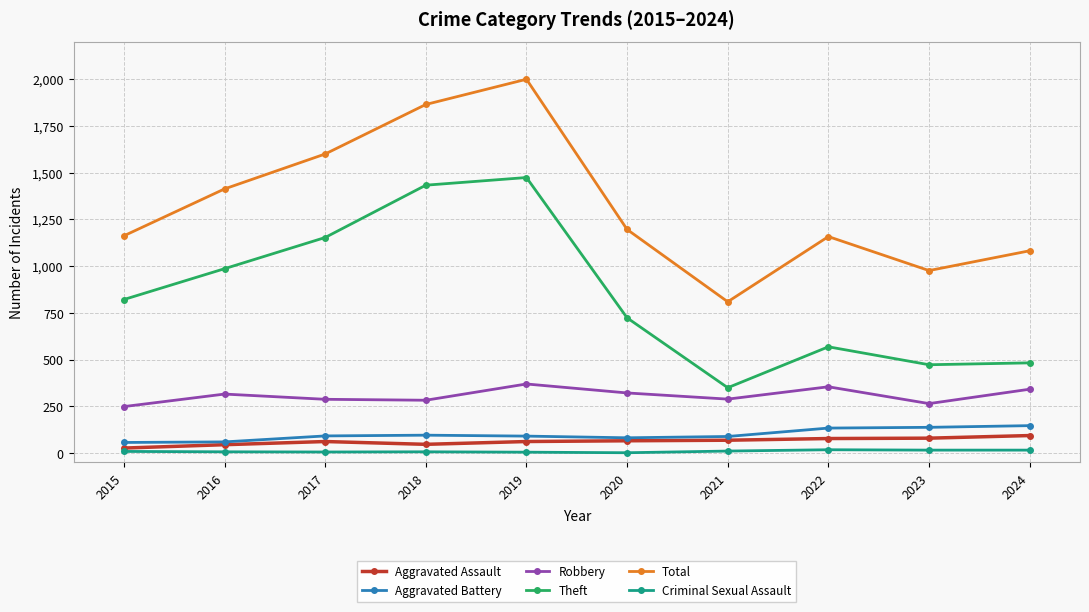

What is the maximum value for Aggravated Battery?

146